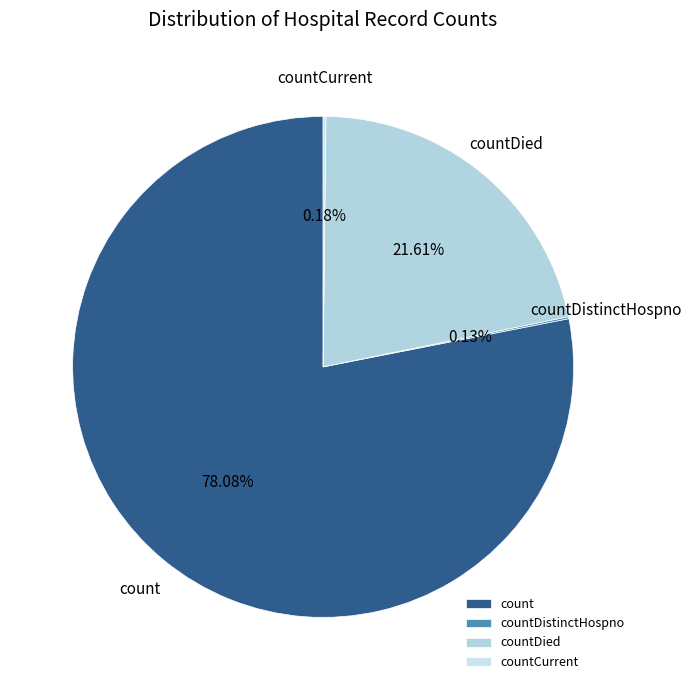

What is the largest slice in the pie chart?

count